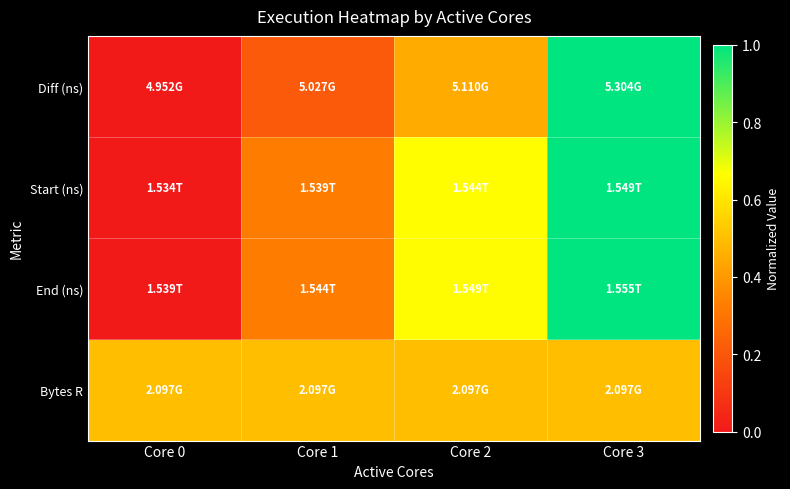

Reading left to right, list all the values displayed in this chart.

Diff (ns): Core 0=0.0	Core 1=0.2	Core 2=0.4	Core 3=1.0
Start (ns): Core 0=0.0	Core 1=0.3	Core 2=0.7	Core 3=1.0
End (ns): Core 0=0.0	Core 1=0.3	Core 2=0.7	Core 3=1.0
Bytes R: Core 0=0.5	Core 1=0.5	Core 2=0.5	Core 3=0.5